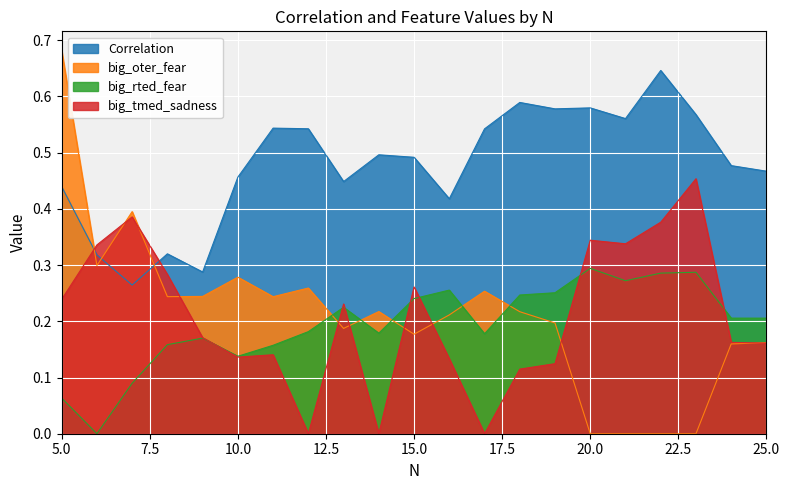

True or false: Correlation has a value of 0.6 at 18.

True